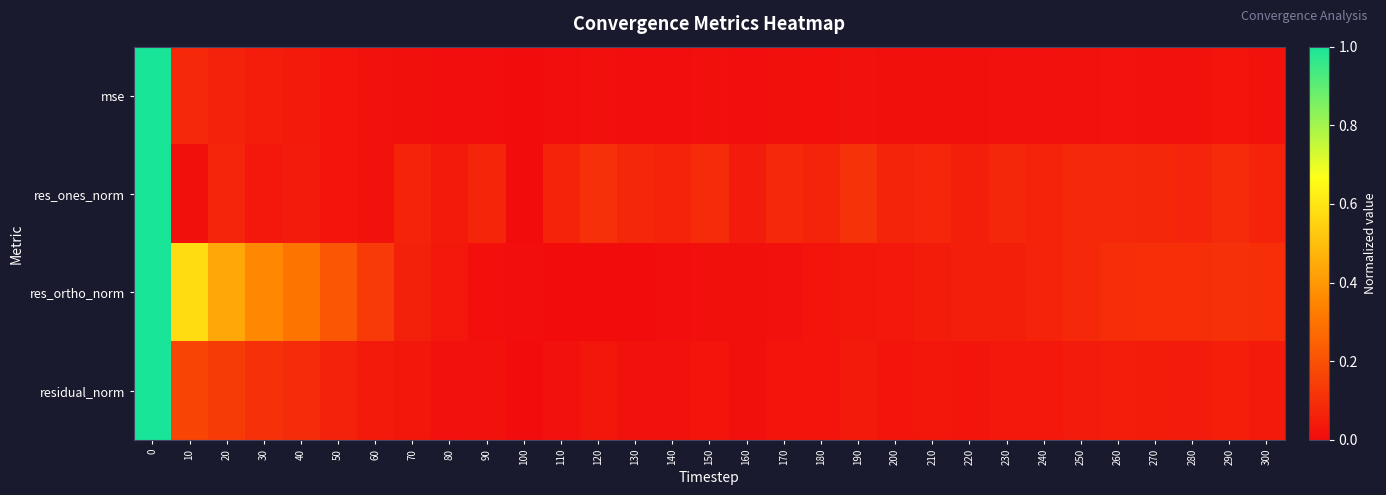

Rank the series by their average value, from highest to lowest.

res_ortho_norm, res_ones_norm, residual_norm, mse